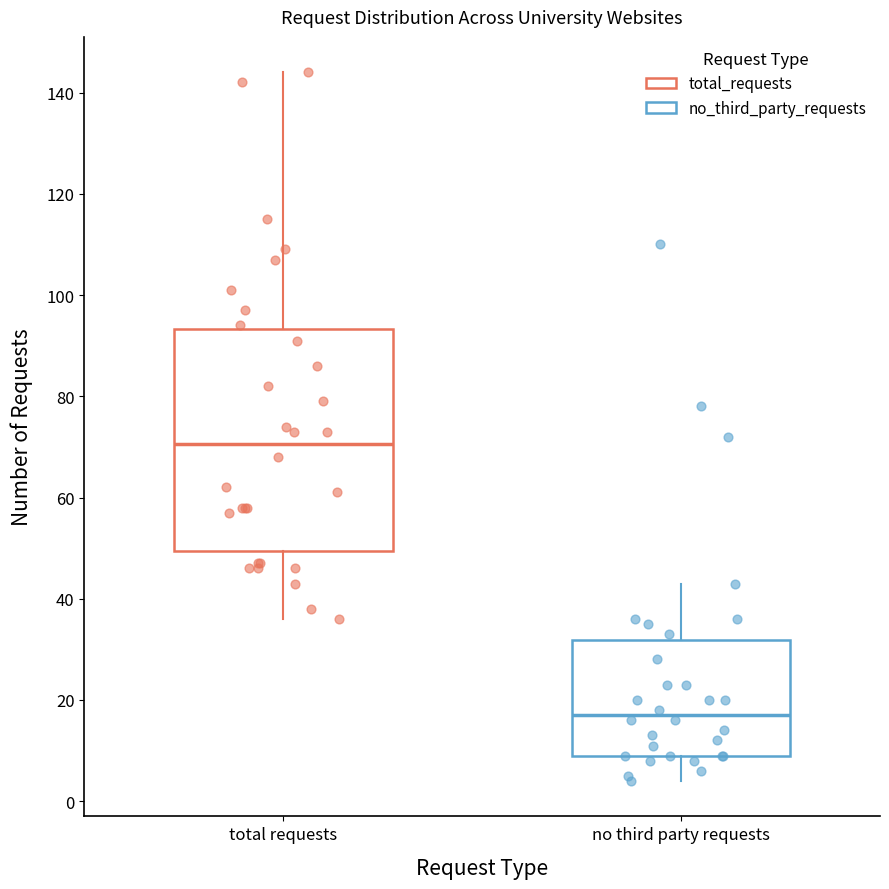

Where is the upper edge of the box for total requests on the y-axis? The values are not printed on the chart, so give them approximately, as read against the axis.

94